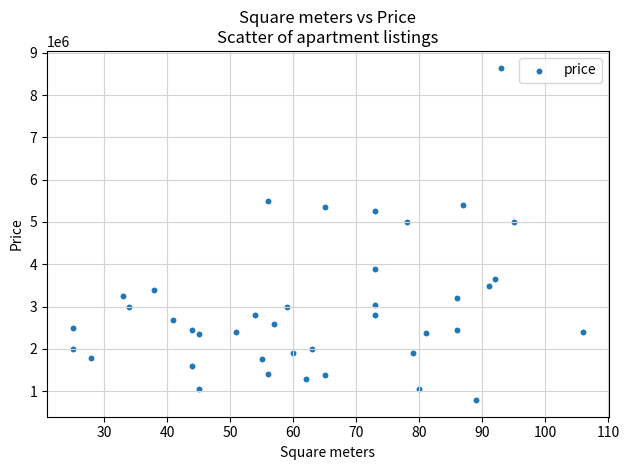

What is the range of X values (max minus min)?

81